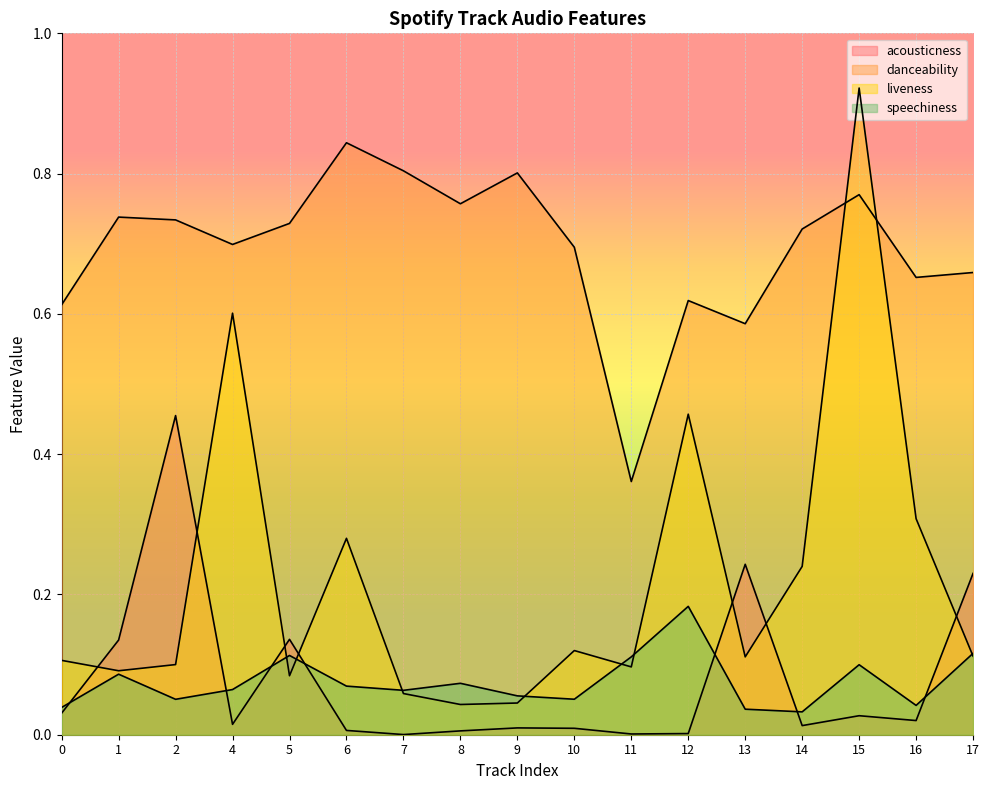

Is the value of speechiness at 16 greater than the value of acousticness at 10?

Yes